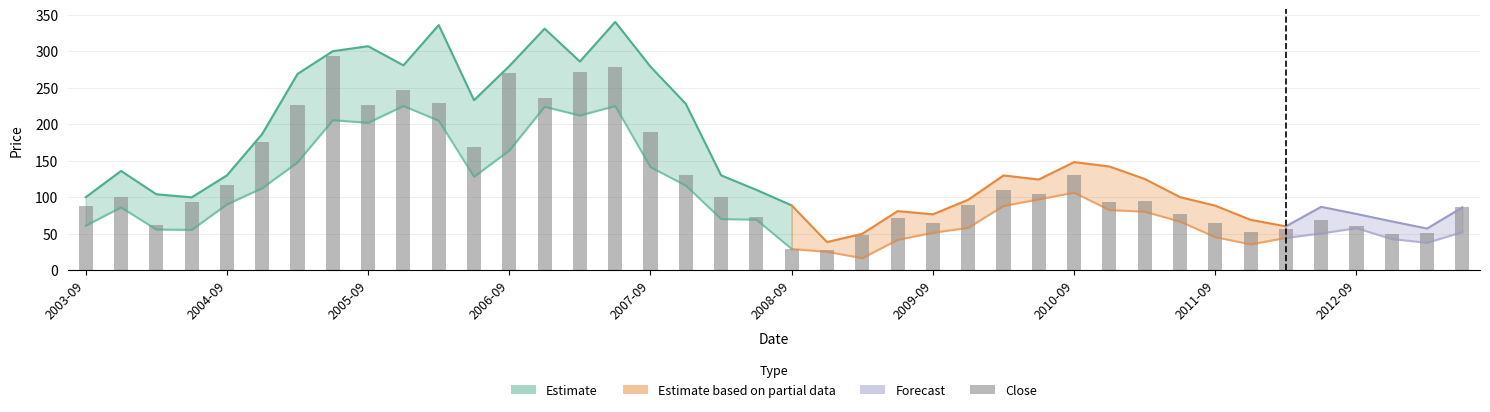

Approximately how many times larger is the value at 2003-09 compared to 21?

3.2